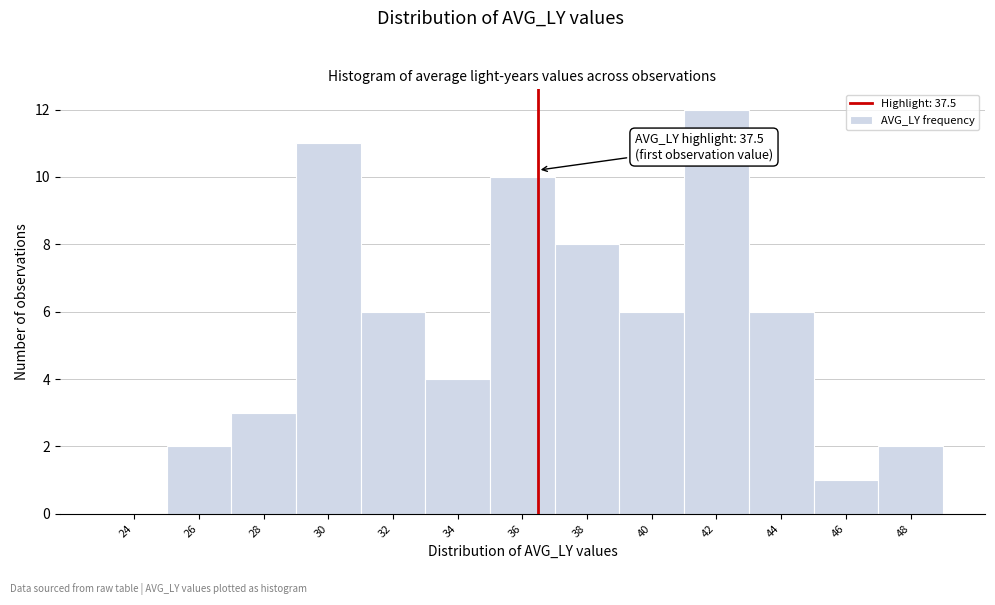

Reading left to right, extract all data points from this chart.

24=0	26=2	28=3	30=11	32=6	34=4	36=10	38=8	40=6	42=12	44=6	46=1	48=2